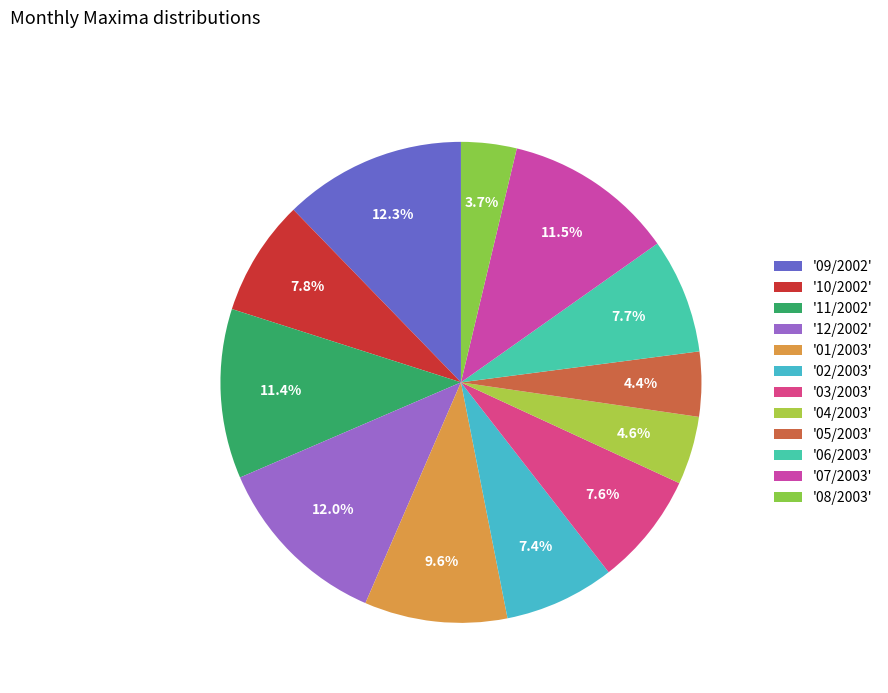

To the nearest percent, what is the average slice percentage?

8%